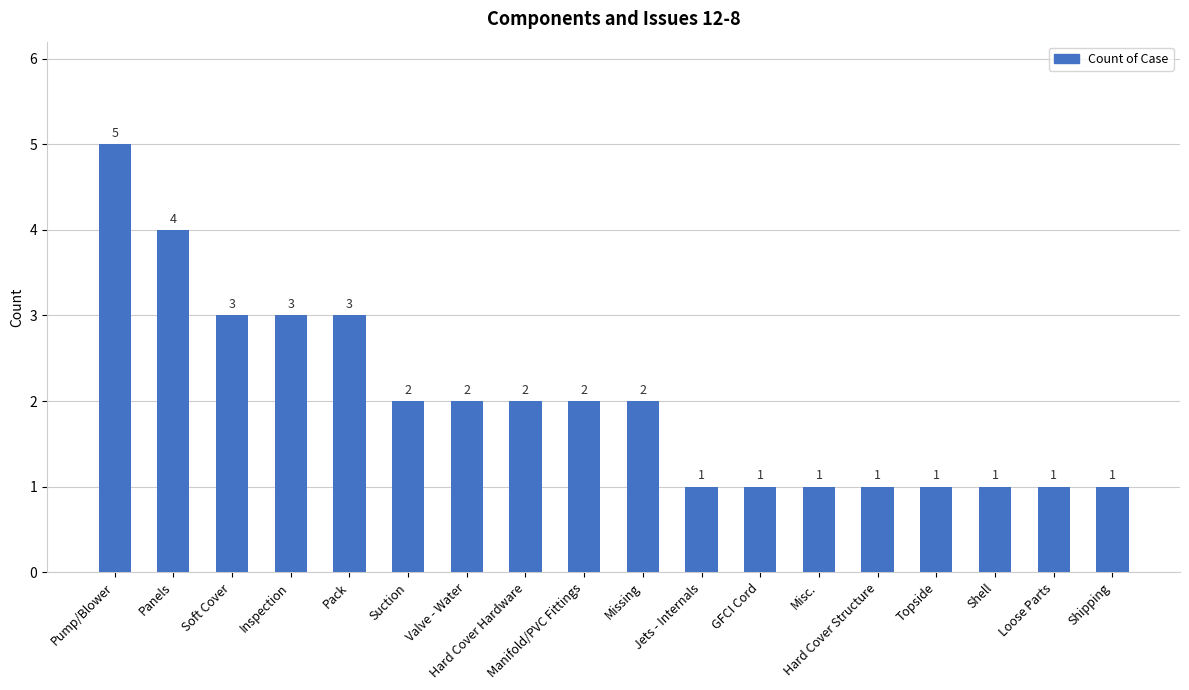

How many values are between 1 and 3?

16